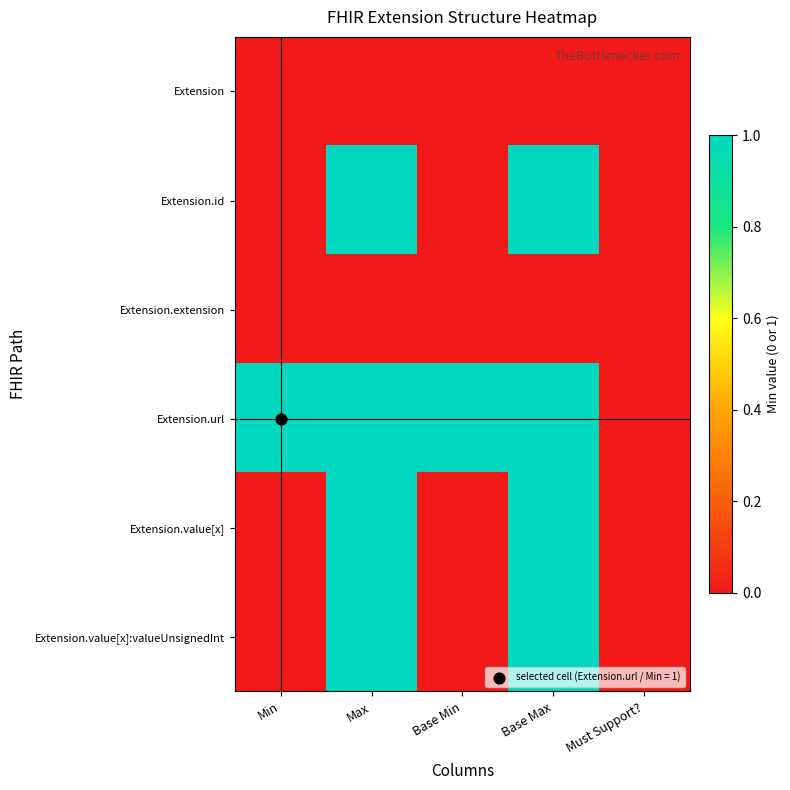

At how many categories does at least one series exceed 0?

4